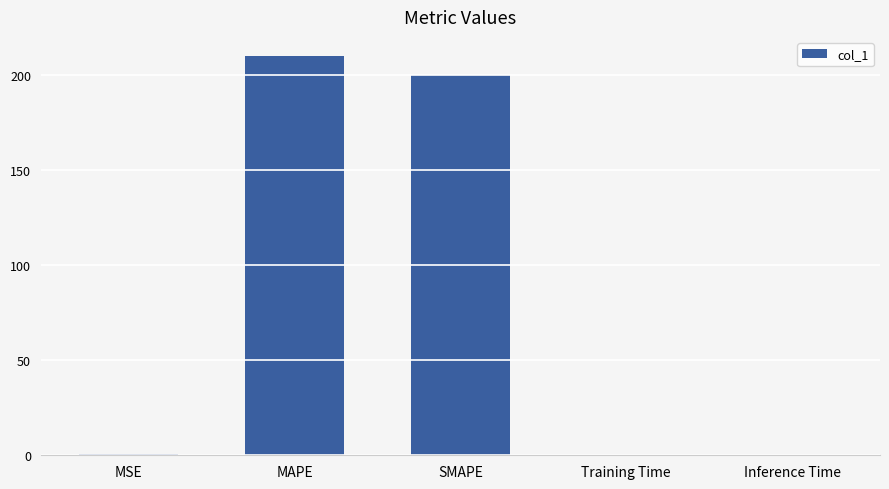

What is the average value?

82.2